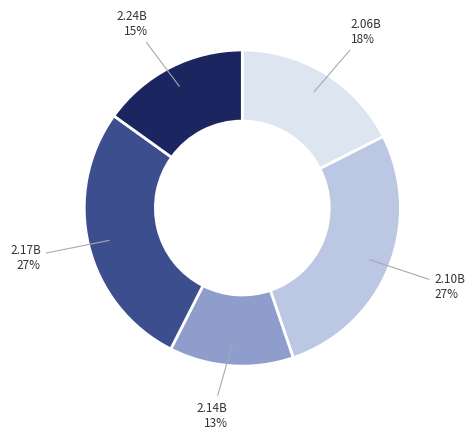

To the nearest percent, what is the average slice percentage?

20%